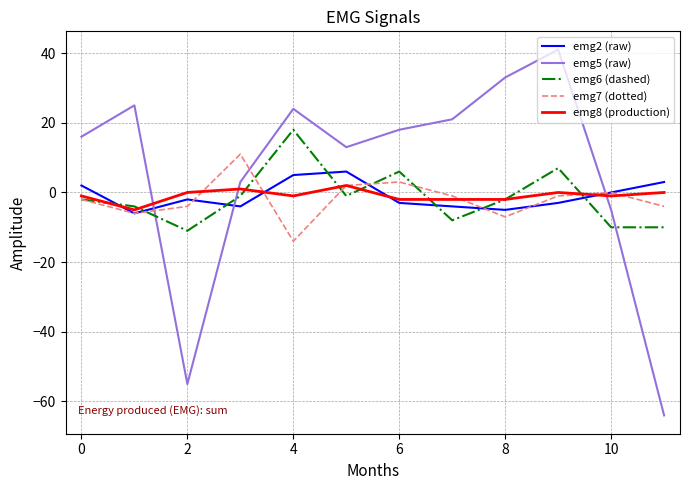

How many lines are shown in the chart?

5